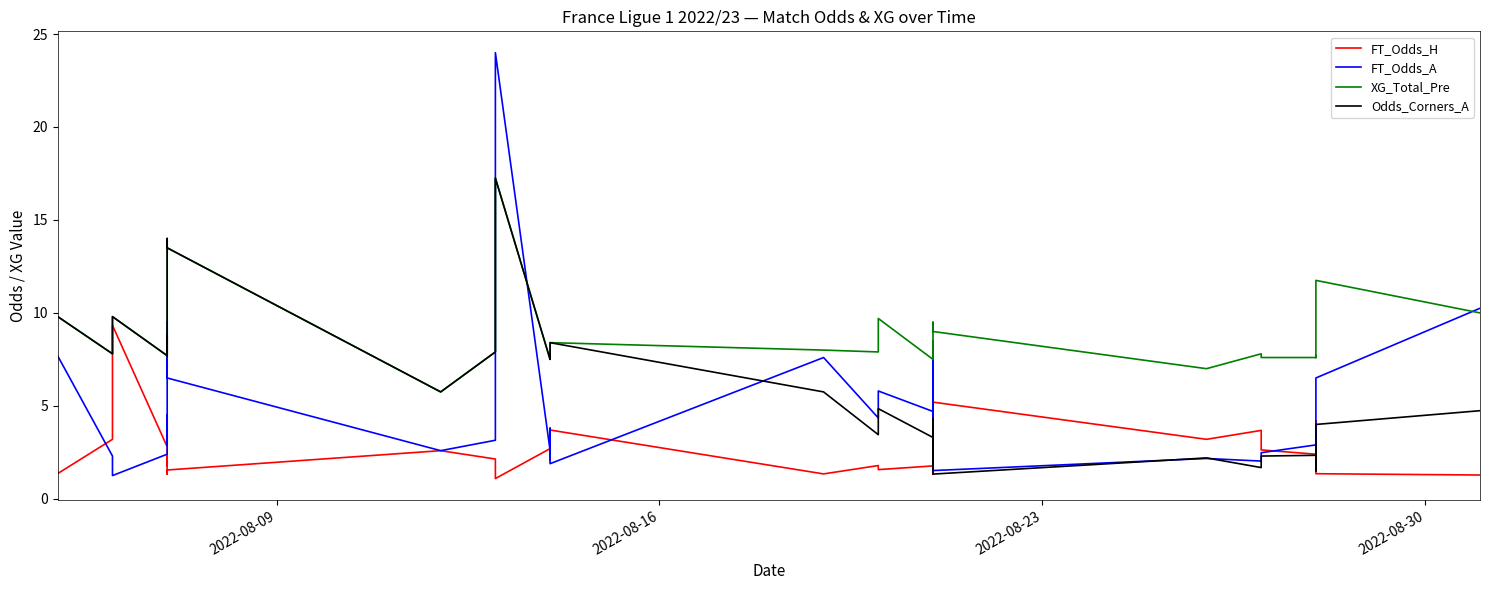

Which series has the largest total across all categories?

XG_Total_Pre